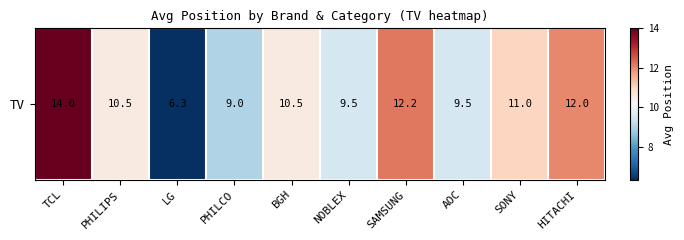

At which category does the chart reach its minimum across all series?

LG